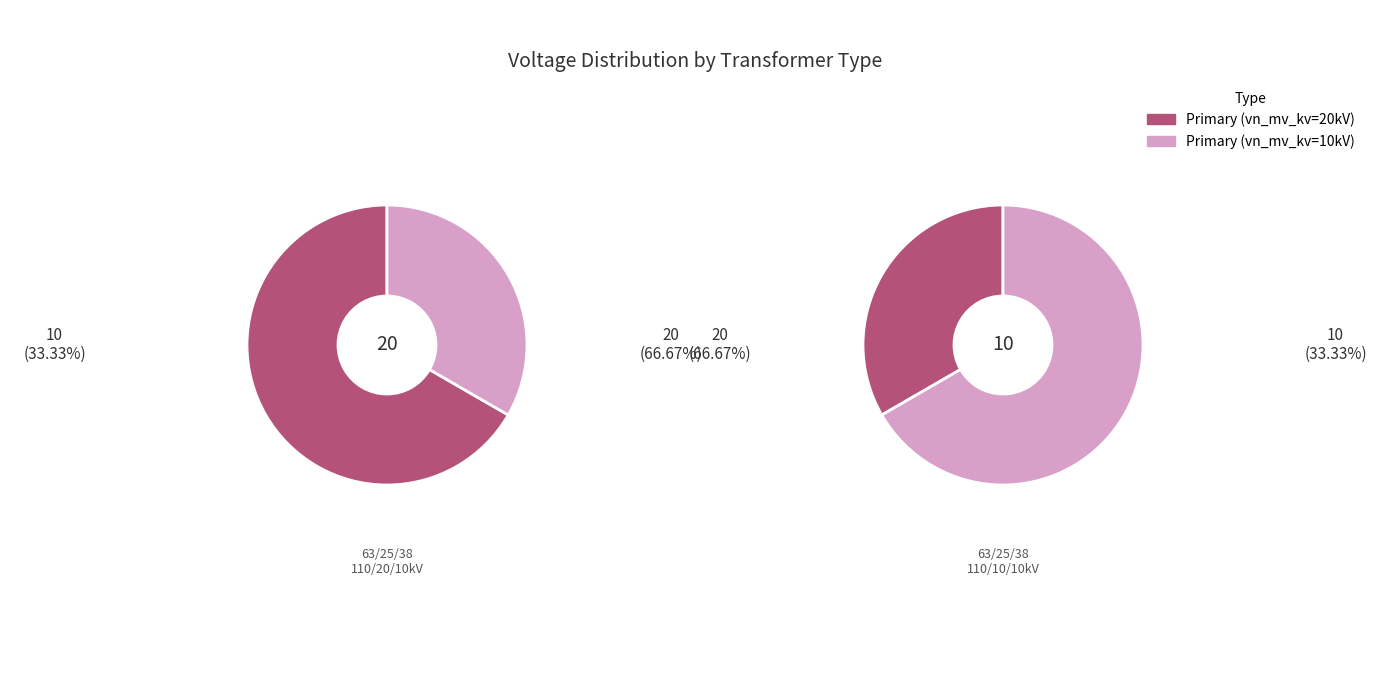

The 63/25/38 MVA 110/20/10 kV slice represents 67% of the pie. True or false?

True